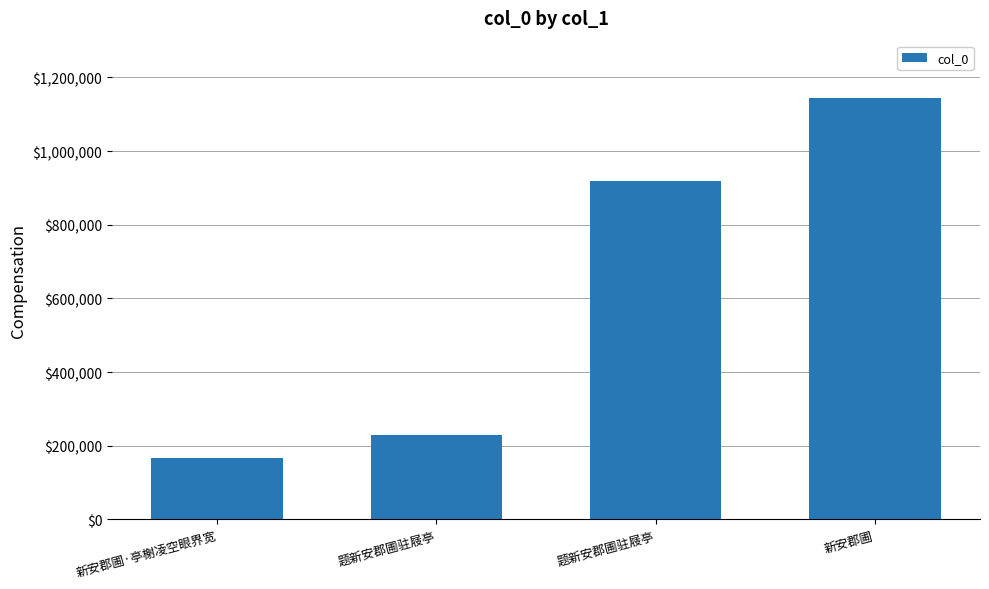

Count the number of categories in the chart.

4